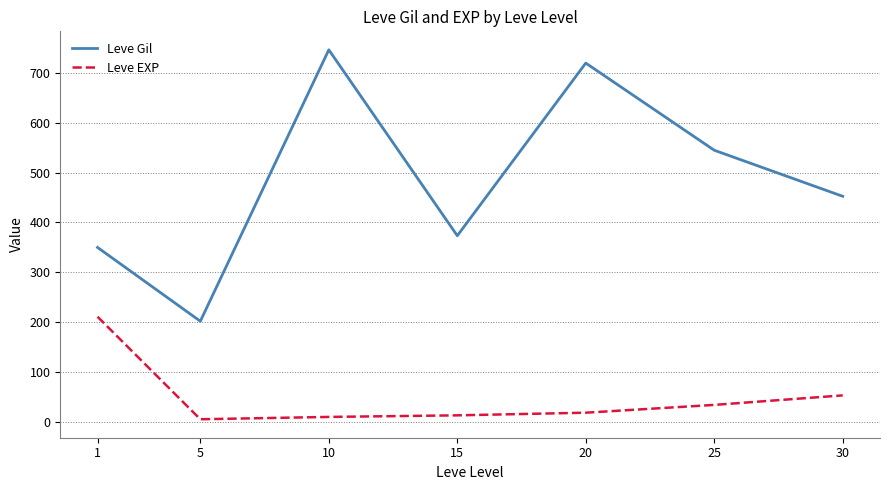

How many distinct data groups are displayed?

2